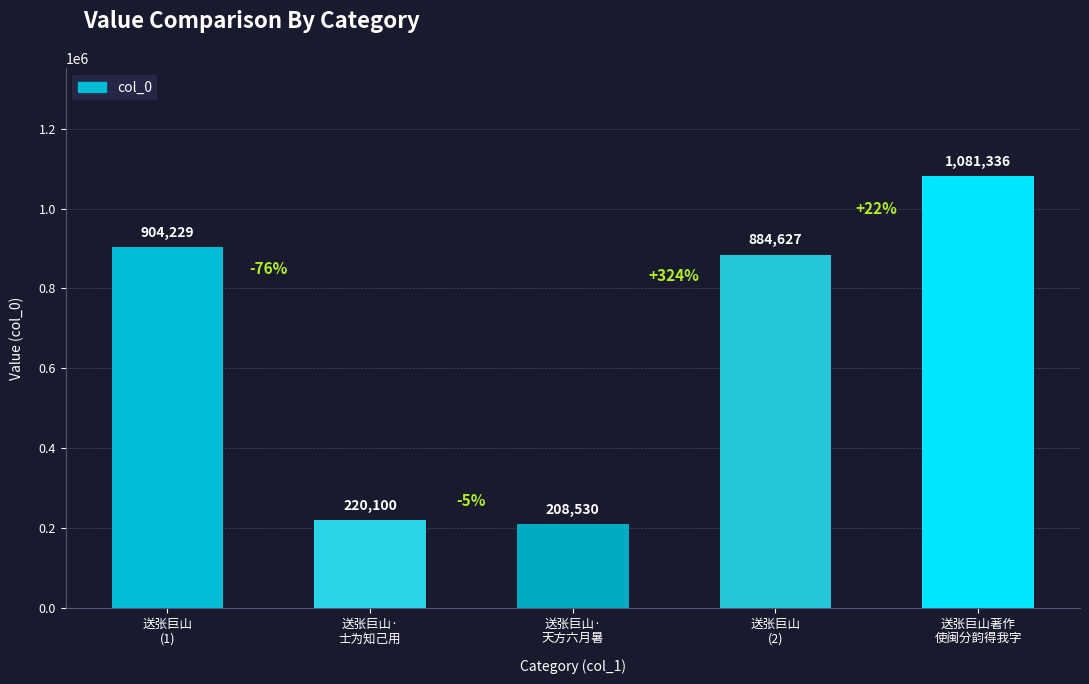

Which has a higher value, 送张巨山
(1) or 送张巨山
(2)?

送张巨山
(1)